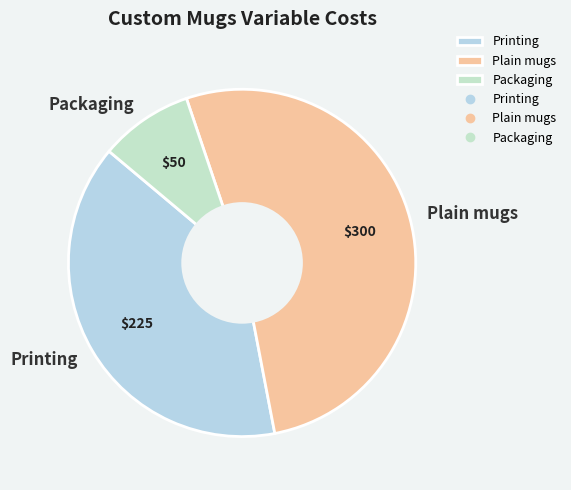

How many slices are in this pie chart?

3